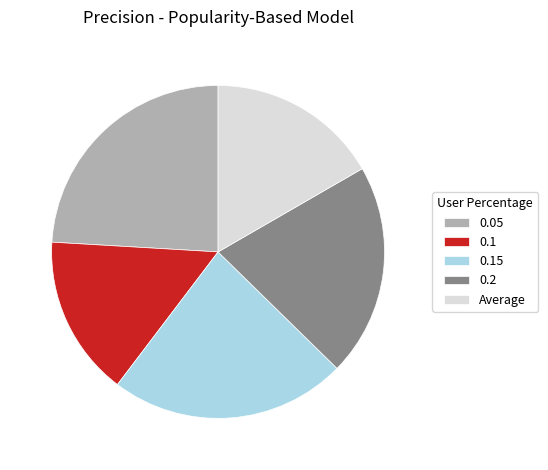

True or false: 0.1 accounts for 16% of the total.

True